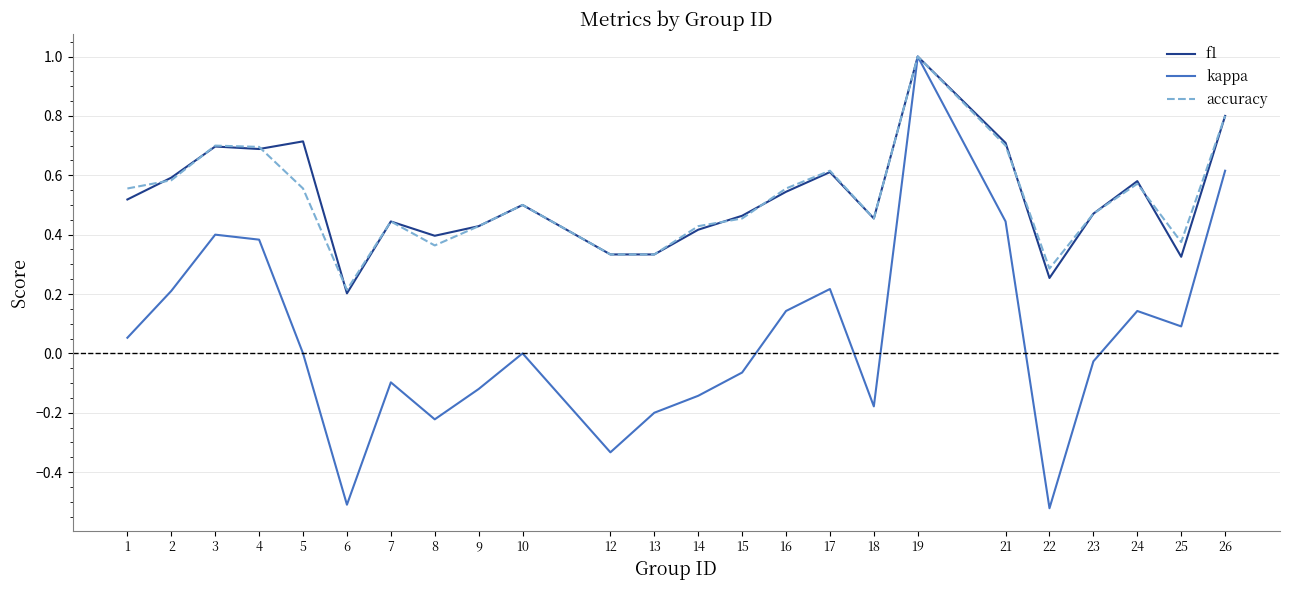

At how many categories does at least one series exceed 0?

24